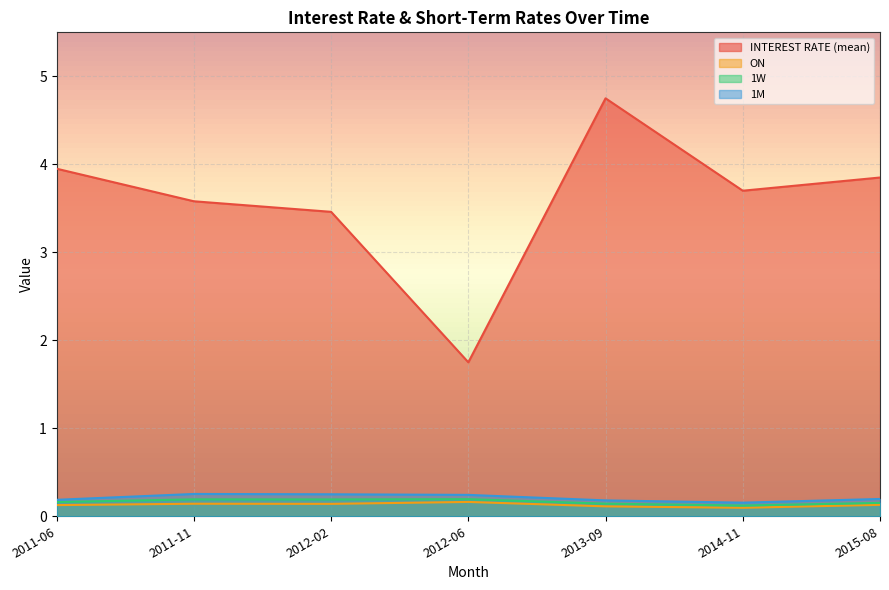

How many interior local peaks does the ON series have?

2